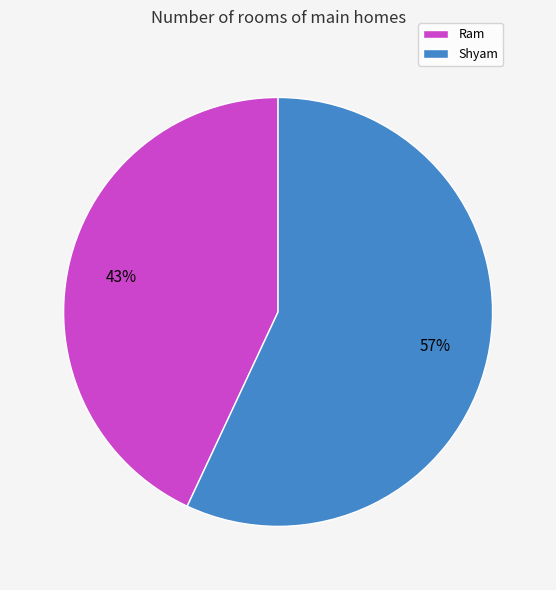

To the nearest percent, what portion does Shyam represent?

57%